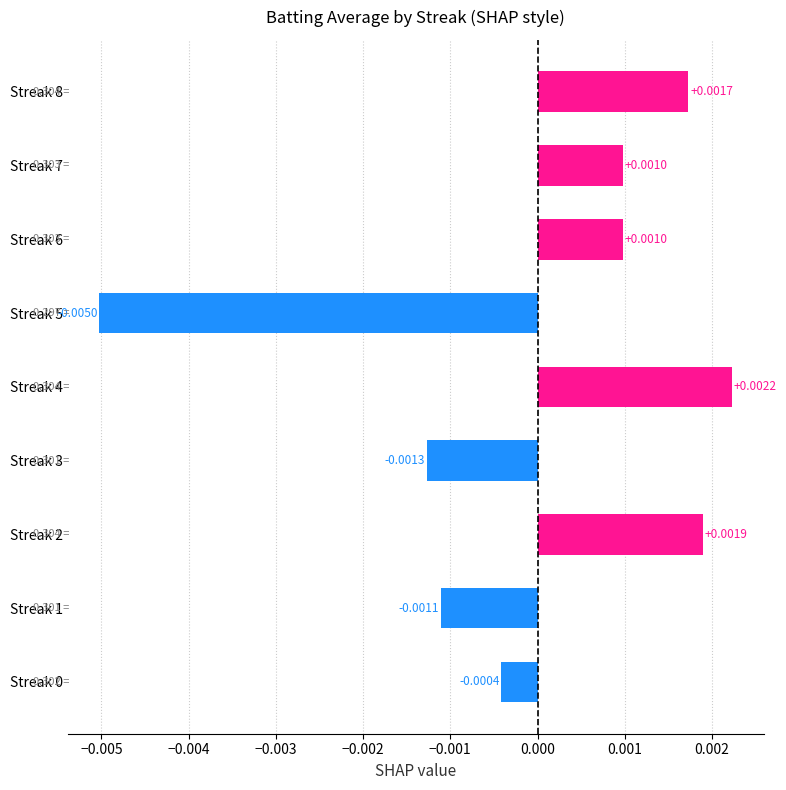

Which has a higher value, Streak 1 or Streak 2?

Streak 2